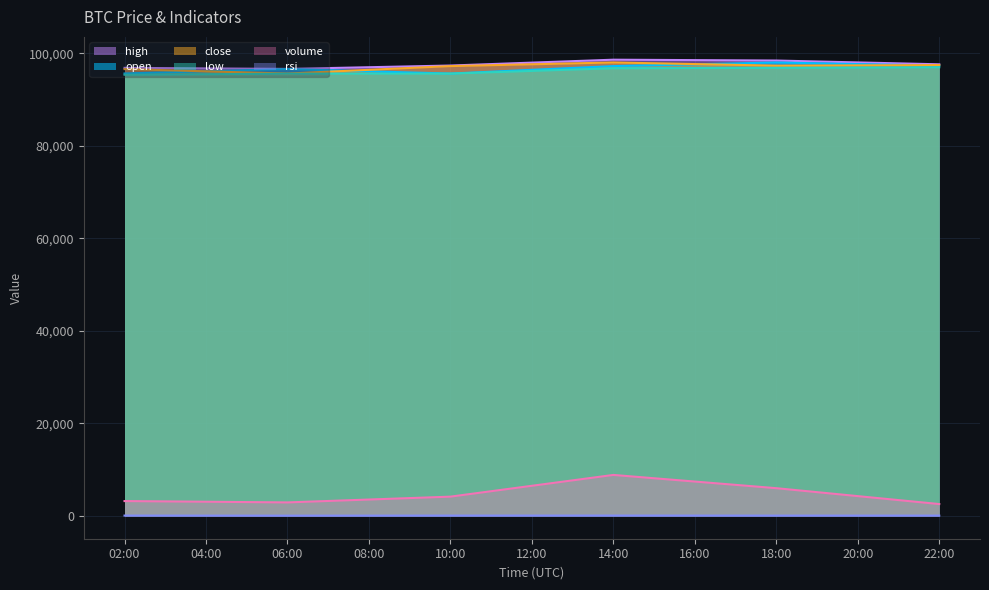

What is the lowest value of the volume series?

2560.7